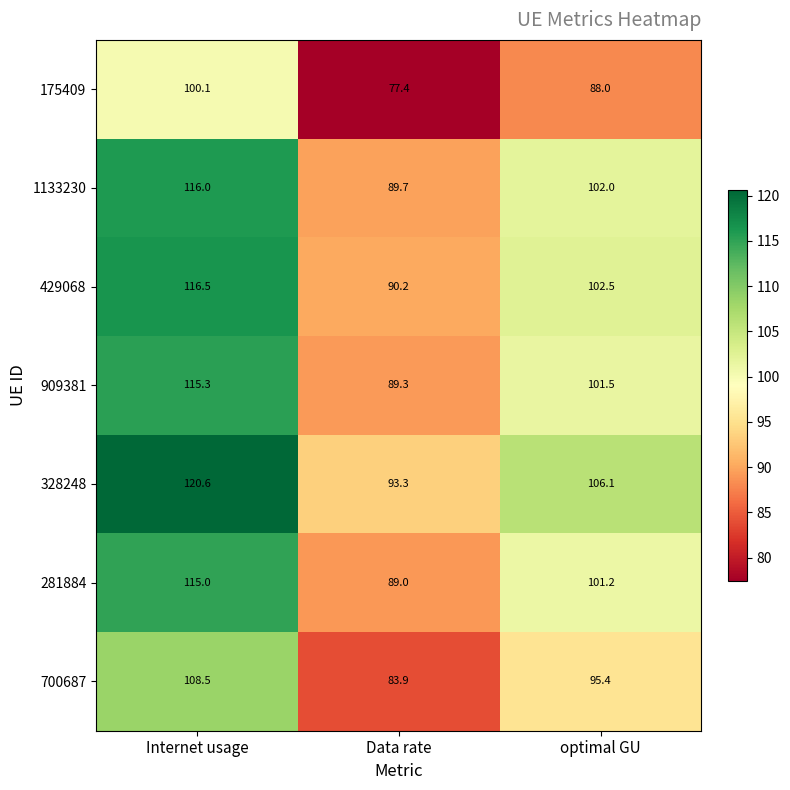

Which category has the highest value in the 281884 series?

Internet usage